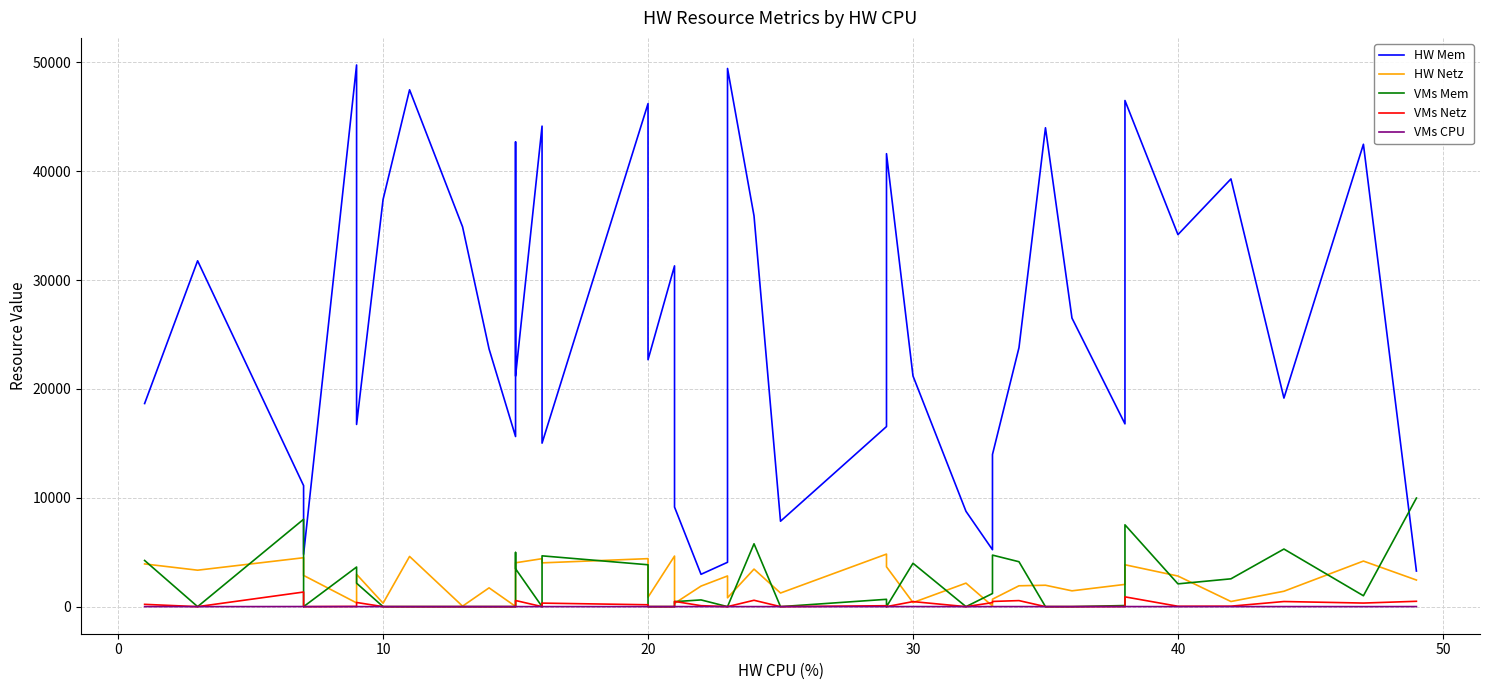

Does the chart have visible grid lines?

Yes